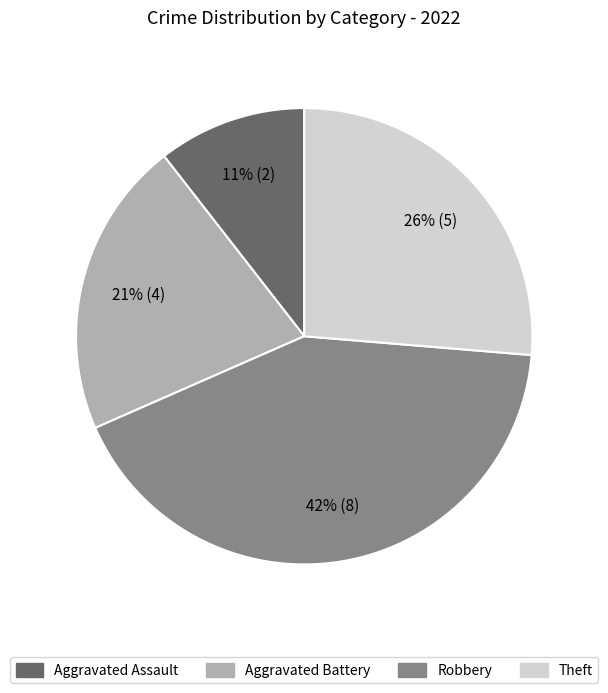

Between Robbery and Aggravated Battery, which is larger?

Robbery